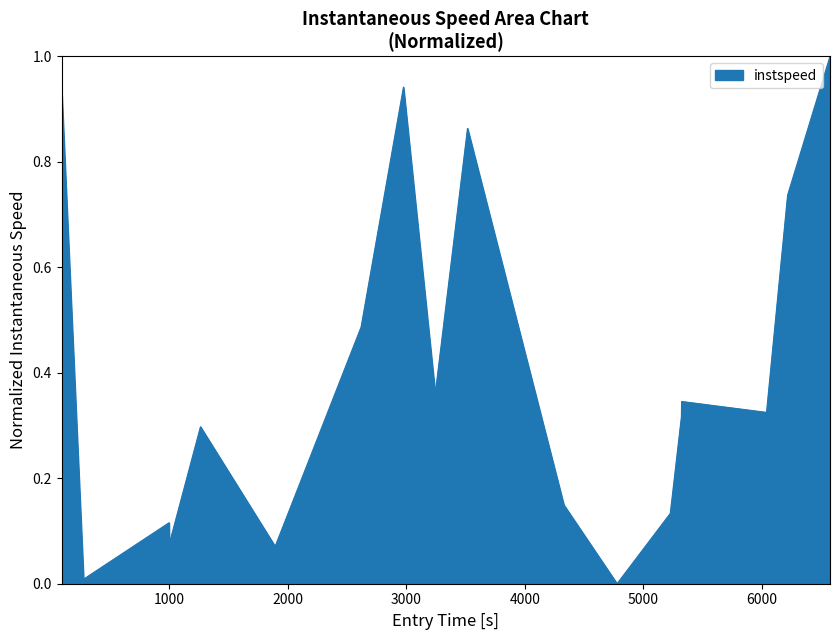

What is the greatest value displayed?

1.0